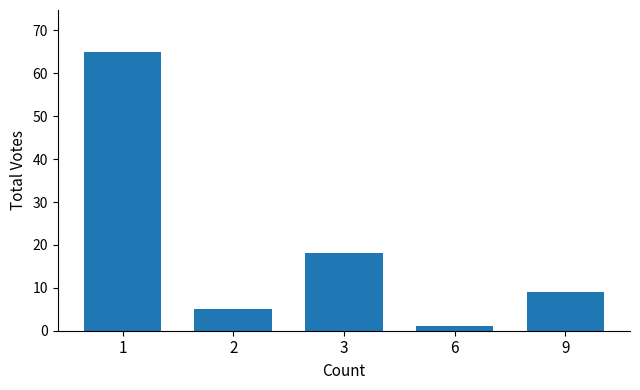

What is the difference between the values at 1 and 3?

47